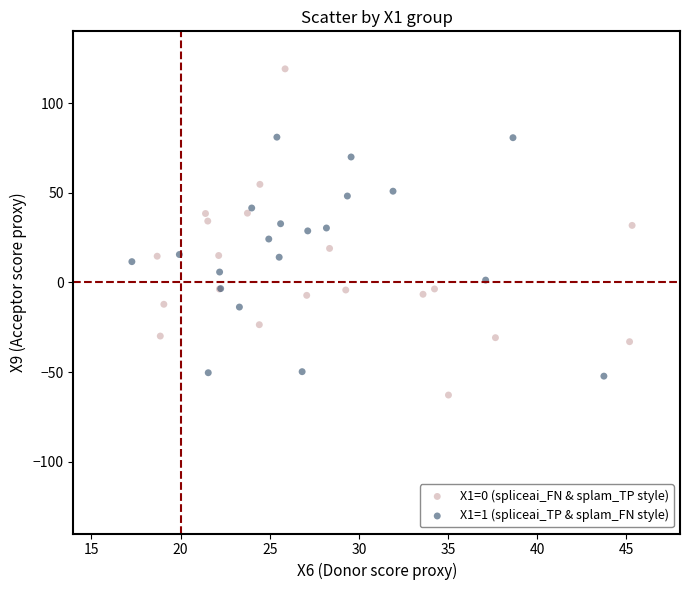

Which series has the largest Y range (max minus min)?

X1=0 (spliceai_FN & splam_TP style)